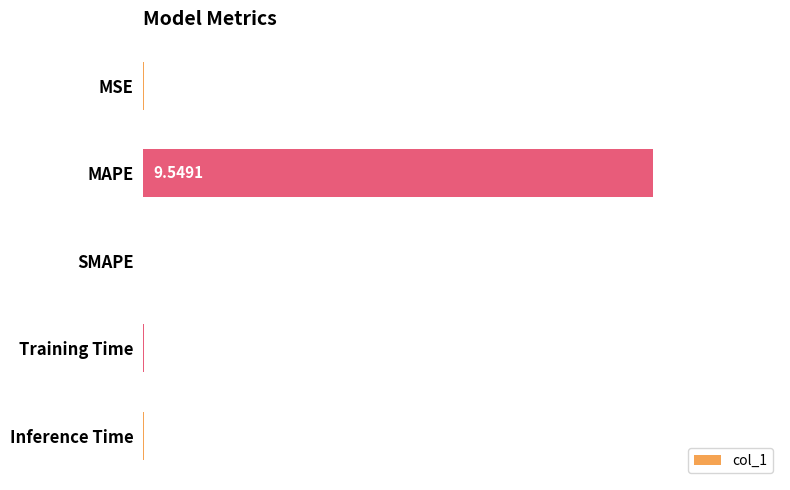

Which category has the highest value across all series?

MAPE